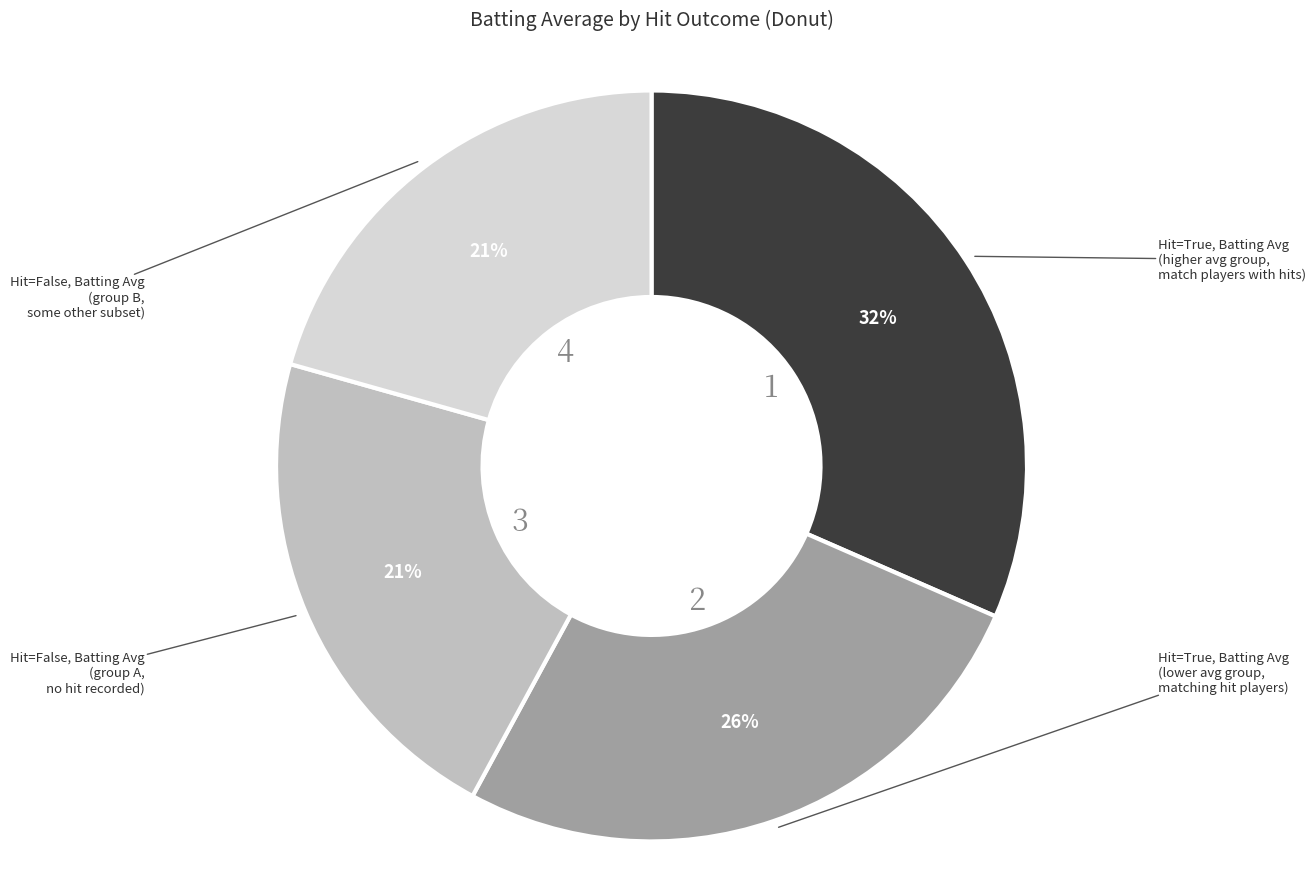

To the nearest percent, what is the difference between the largest and smallest slice percentages?

11%